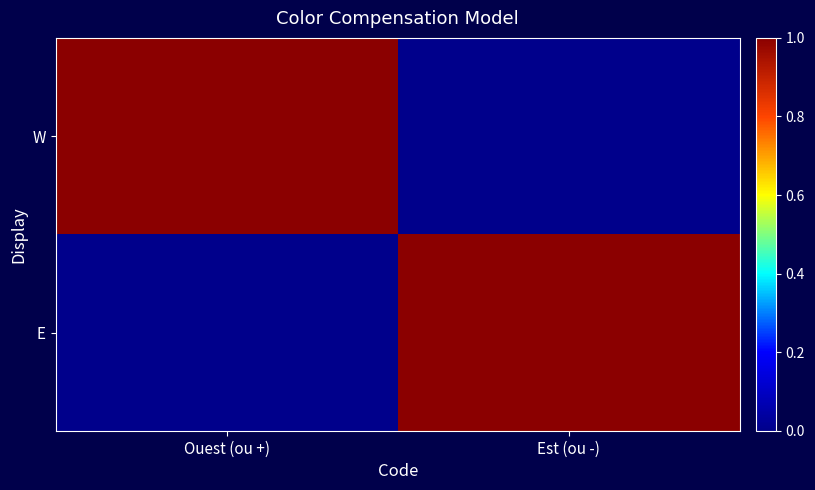

At how many categories does at least one series exceed 0?

2